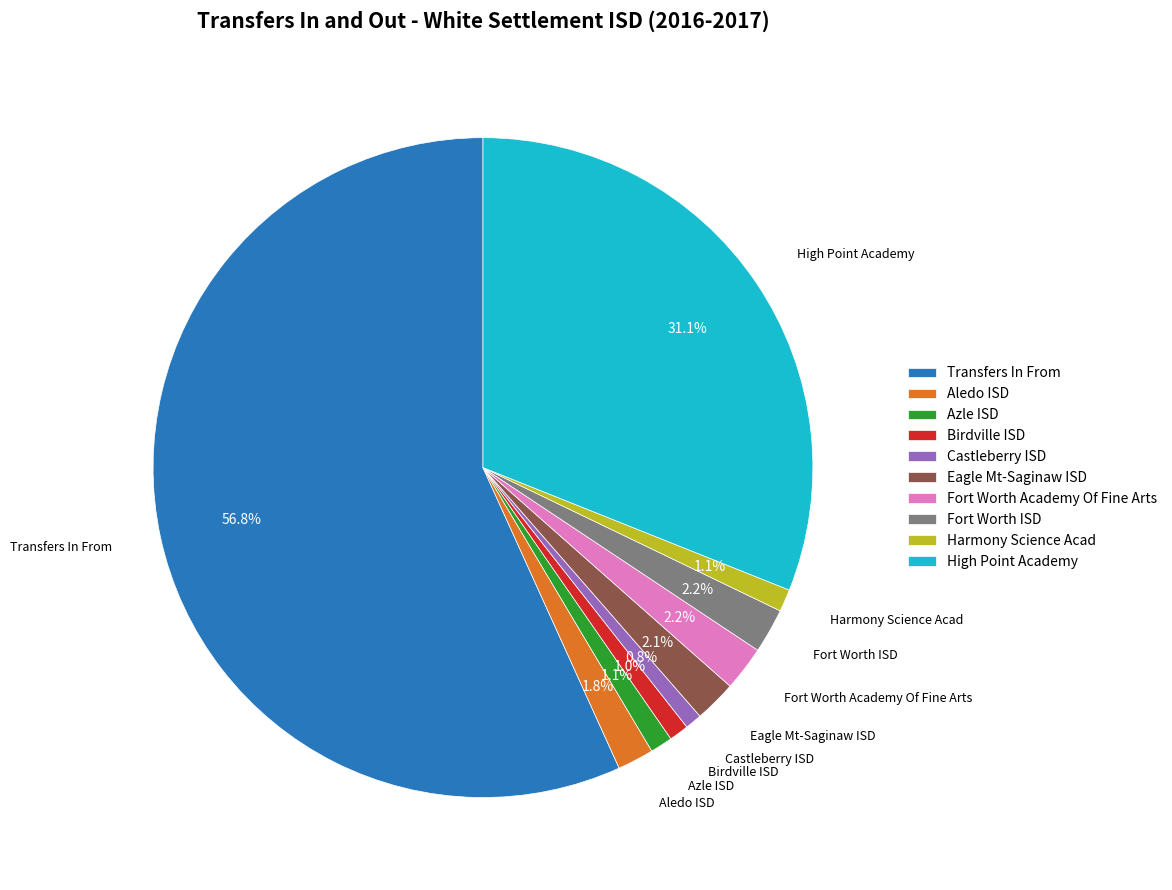

To the nearest percent, what is the combined percentage of Castleberry ISD and High Point Academy?

32%